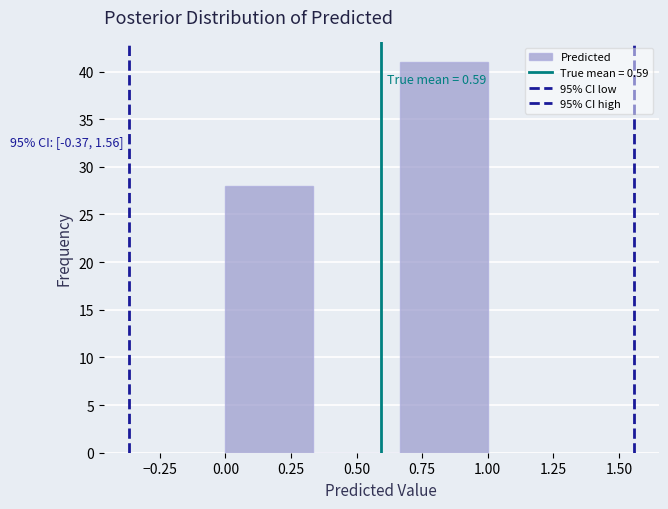

Which range on the x-axis has the tallest bar?

0.65 to 1.00